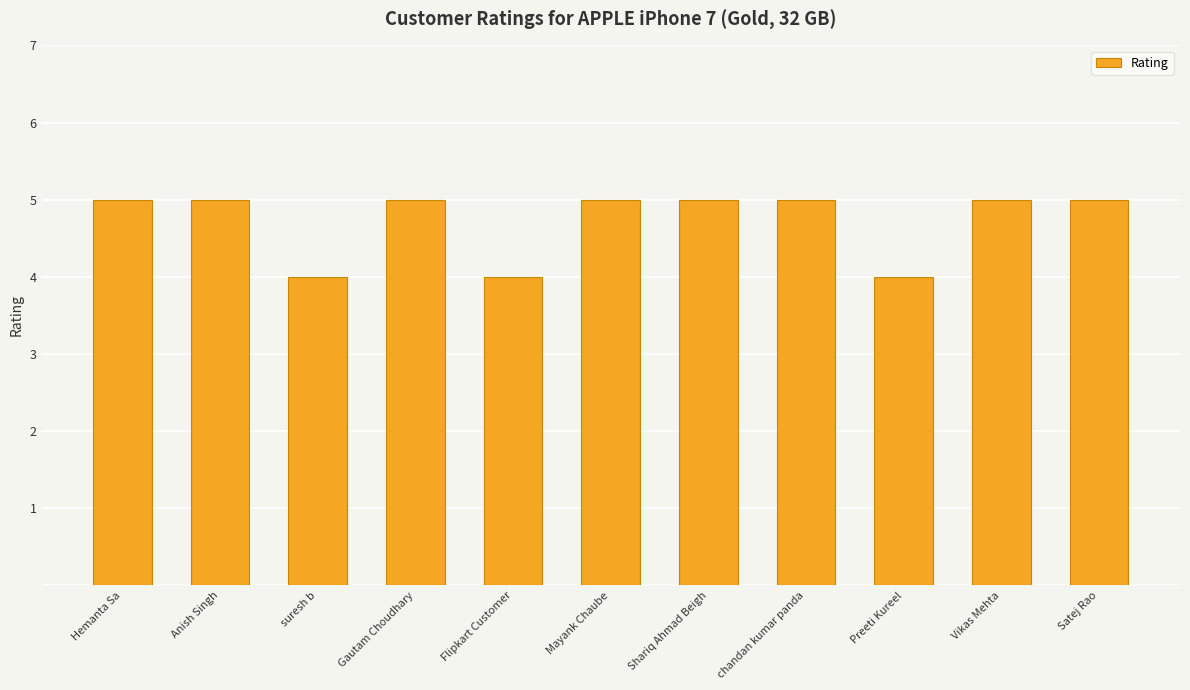

What is the smallest value displayed?

4